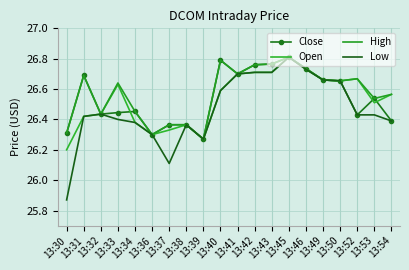

Reading left to right, transcribe all the data shown in this chart.

Close: 26.3	26.7	26.4	26.4	26.5	26.3	26.4	26.4	26.3	26.8	26.7	26.8	26.8	26.8	26.7	26.7	26.7	26.4	26.5	26.4
Open: 26.2	26.4	26.4	26.6	26.4	26.3	26.3	26.4	26.3	26.6	26.7	26.7	26.7	26.8	26.7	26.7	26.7	26.7	26.5	26.6
High: 26.3	26.7	26.4	26.6	26.5	26.3	26.4	26.4	26.3	26.8	26.7	26.8	26.8	26.8	26.7	26.7	26.7	26.7	26.5	26.6
Low: 25.9	26.4	26.4	26.4	26.4	26.3	26.1	26.4	26.3	26.6	26.7	26.7	26.7	26.8	26.7	26.7	26.7	26.4	26.4	26.4